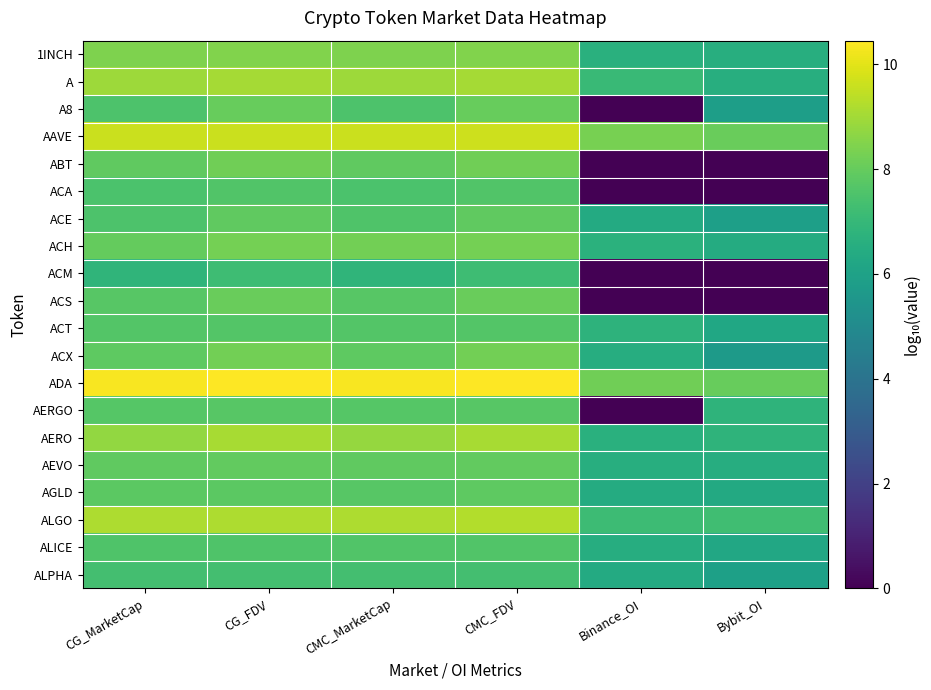

Reading right to left, transcribe all the data shown in this chart.

1INCH: Bybit_OI=6.5	Binance_OI=6.6	CMC_FDV=8.5	CMC_MarketCap=8.4	CG_FDV=8.5	CG_MarketCap=8.4
A: Bybit_OI=6.5	Binance_OI=7.1	CMC_FDV=9.0	CMC_MarketCap=8.9	CG_FDV=9.0	CG_MarketCap=8.9
A8: Bybit_OI=5.9	Binance_OI=0.0	CMC_FDV=8.0	CMC_MarketCap=7.5	CG_FDV=8.0	CG_MarketCap=7.5
AAVE: Bybit_OI=8.1	Binance_OI=8.3	CMC_FDV=9.6	CMC_MarketCap=9.6	CG_FDV=9.6	CG_MarketCap=9.6
ABT: Bybit_OI=0.0	Binance_OI=0.0	CMC_FDV=8.2	CMC_MarketCap=7.9	CG_FDV=8.2	CG_MarketCap=7.9
ACA: Bybit_OI=0.0	Binance_OI=0.0	CMC_FDV=7.6	CMC_MarketCap=7.5	CG_FDV=7.6	CG_MarketCap=7.5
ACE: Bybit_OI=5.9	Binance_OI=6.4	CMC_FDV=7.9	CMC_MarketCap=7.6	CG_FDV=7.9	CG_MarketCap=7.6
ACH: Bybit_OI=6.4	Binance_OI=6.7	CMC_FDV=8.3	CMC_MarketCap=8.2	CG_FDV=8.3	CG_MarketCap=8.0
ACM: Bybit_OI=0.0	Binance_OI=0.0	CMC_FDV=7.2	CMC_MarketCap=6.8	CG_FDV=7.2	CG_MarketCap=6.8
ACS: Bybit_OI=0.0	Binance_OI=0.0	CMC_FDV=8.1	CMC_MarketCap=7.7	CG_FDV=8.1	CG_MarketCap=7.7
ACT: Bybit_OI=6.2	Binance_OI=6.8	CMC_FDV=7.6	CMC_MarketCap=7.6	CG_FDV=7.6	CG_MarketCap=7.6
ACX: Bybit_OI=5.7	Binance_OI=6.5	CMC_FDV=8.2	CMC_MarketCap=7.9	CG_FDV=8.2	CG_MarketCap=7.9
ADA: Bybit_OI=8.0	Binance_OI=8.2	CMC_FDV=10.5	CMC_MarketCap=10.3	CG_FDV=10.5	CG_MarketCap=10.4
AERGO: Bybit_OI=6.8	Binance_OI=0.0	CMC_FDV=7.7	CMC_MarketCap=7.7	CG_FDV=7.7	CG_MarketCap=7.7
AERO: Bybit_OI=6.8	Binance_OI=6.7	CMC_FDV=9.1	CMC_MarketCap=8.8	CG_FDV=9.1	CG_MarketCap=8.8
AEVO: Bybit_OI=6.5	Binance_OI=6.6	CMC_FDV=7.9	CMC_MarketCap=7.9	CG_FDV=7.9	CG_MarketCap=7.9
AGLD: Bybit_OI=6.4	Binance_OI=6.4	CMC_FDV=7.9	CMC_MarketCap=7.8	CG_FDV=7.8	CG_MarketCap=7.8
ALGO: Bybit_OI=7.3	Binance_OI=7.2	CMC_FDV=9.2	CMC_MarketCap=9.2	CG_FDV=9.2	CG_MarketCap=9.2
ALICE: Bybit_OI=6.3	Binance_OI=6.5	CMC_FDV=7.6	CMC_MarketCap=7.6	CG_FDV=7.6	CG_MarketCap=7.6
ALPHA: Bybit_OI=6.0	Binance_OI=6.4	CMC_FDV=7.3	CMC_MarketCap=7.3	CG_FDV=7.3	CG_MarketCap=7.3